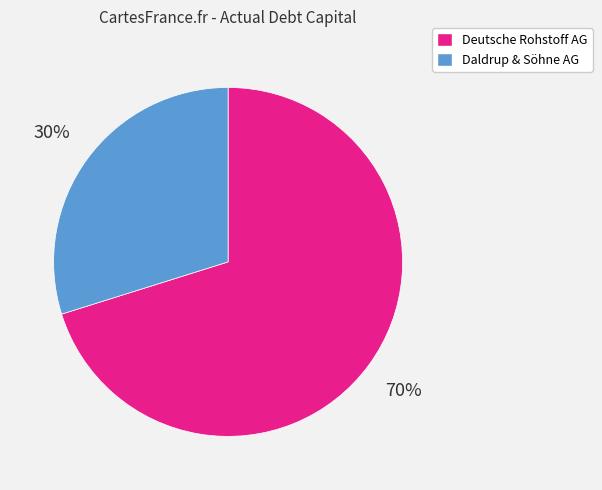

To the nearest percent, what is the average slice percentage?

50%